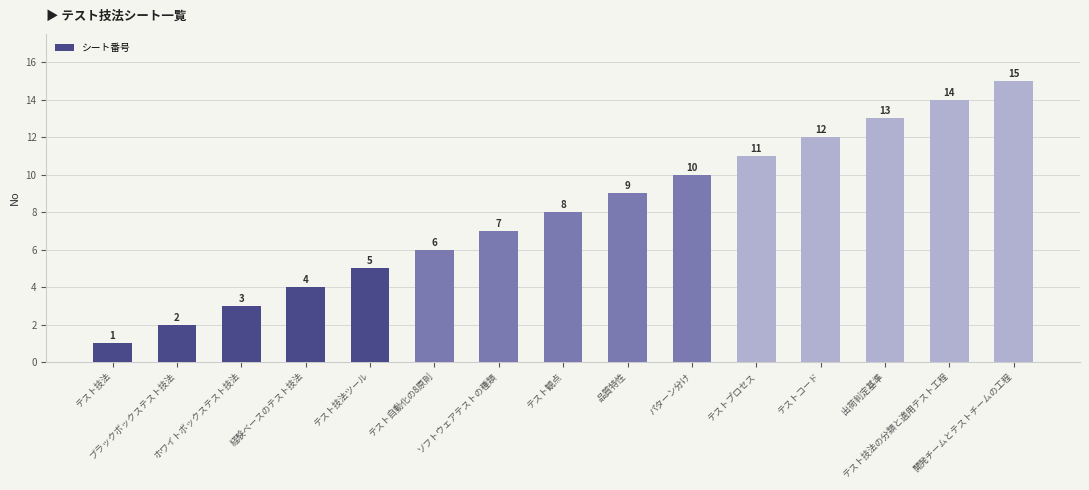

Count the number of categories in the chart.

15